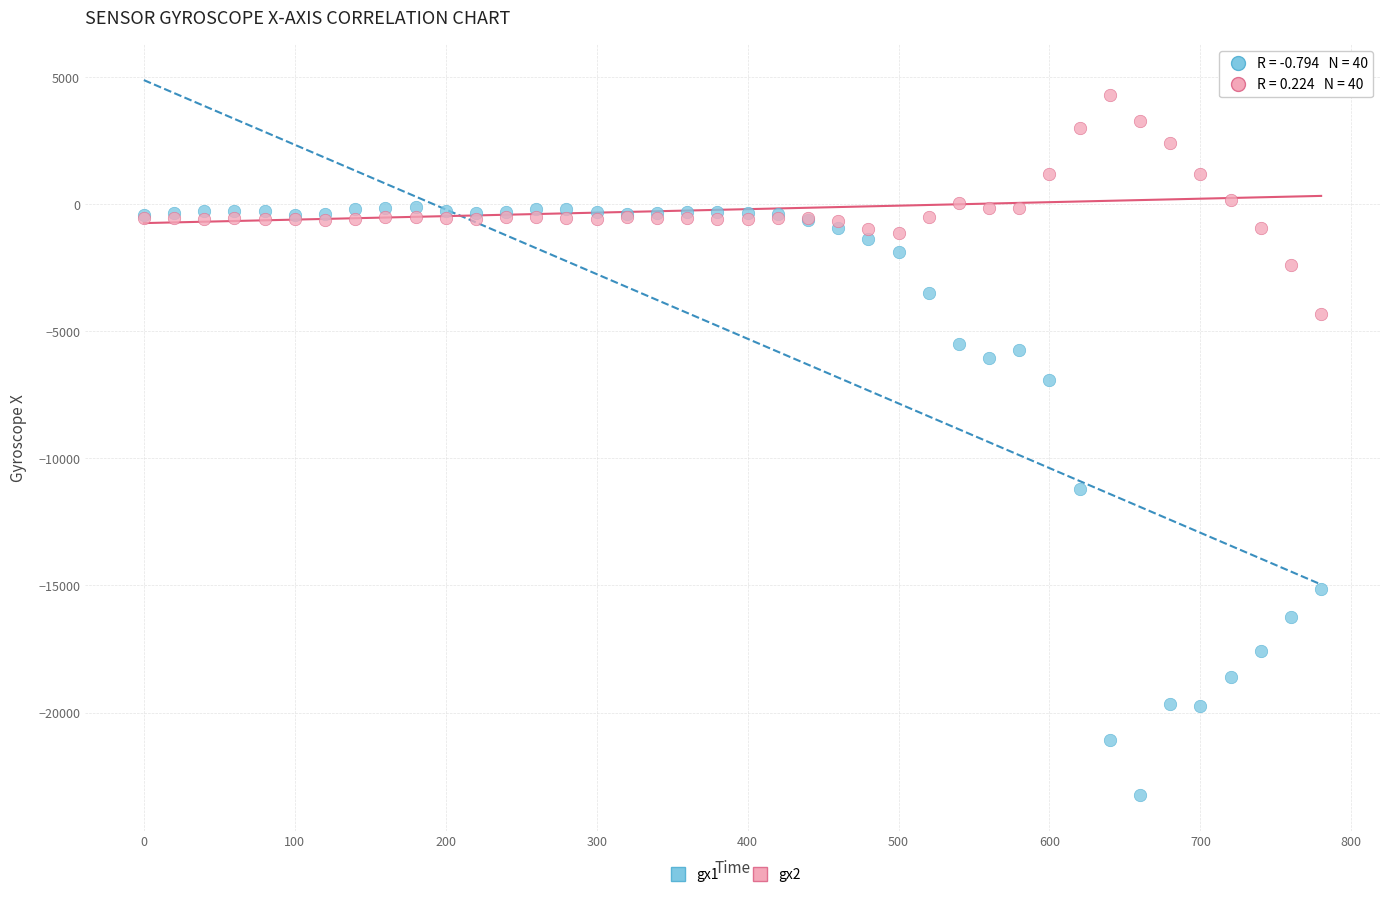

Which series contains the lowest Y value?

gx1